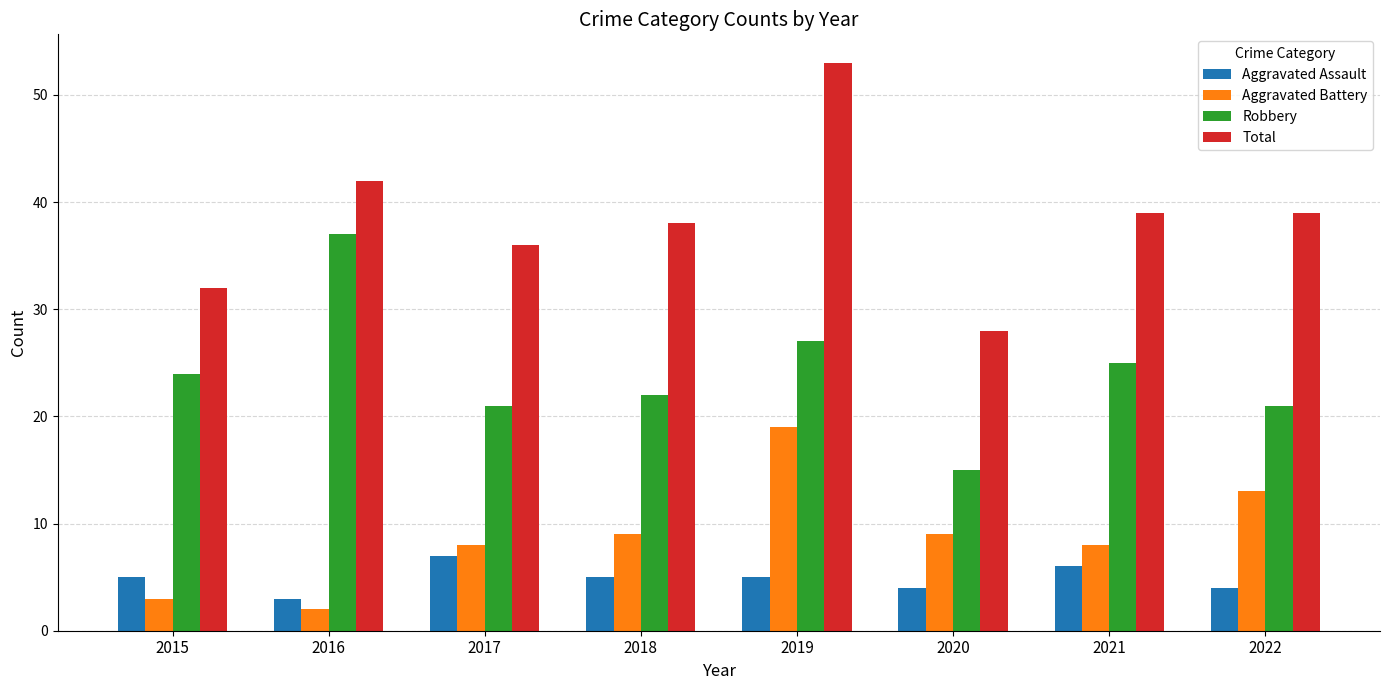

Is it true that Aggravated Battery equals 34 at 2019?

False